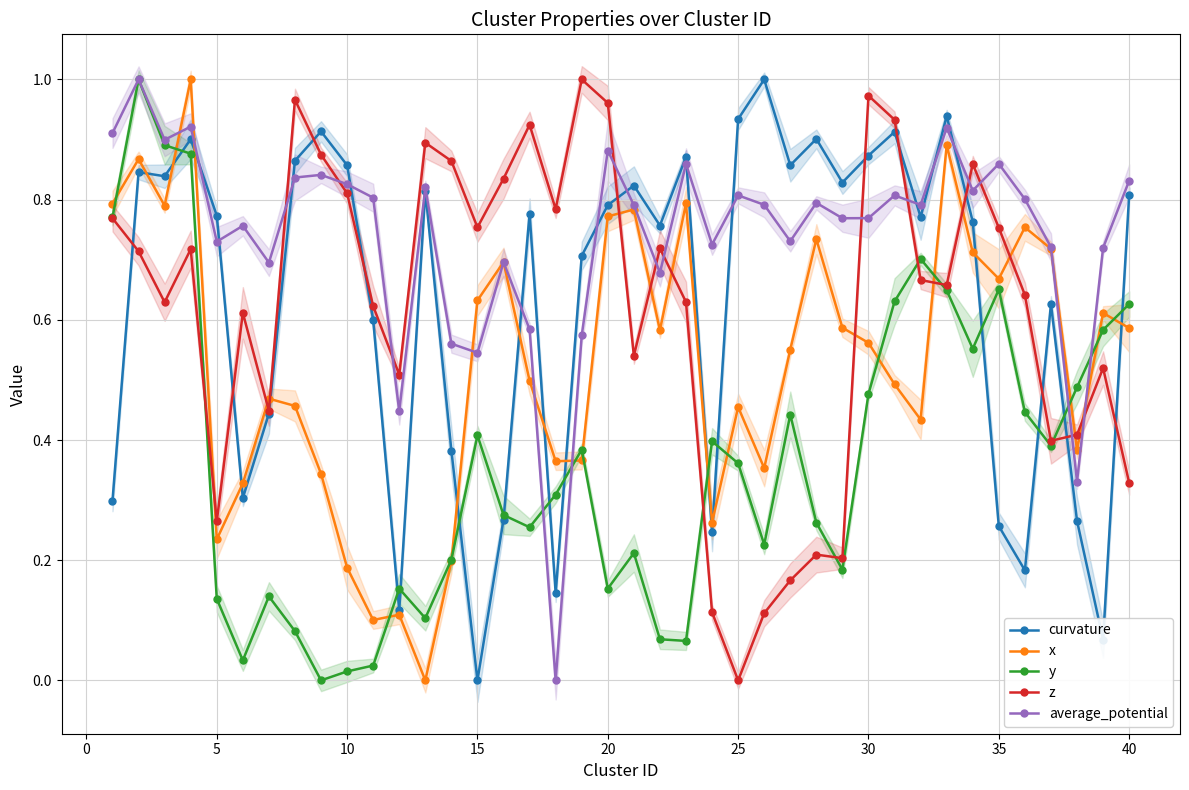

At how many categories does at least one series exceed 0?

40